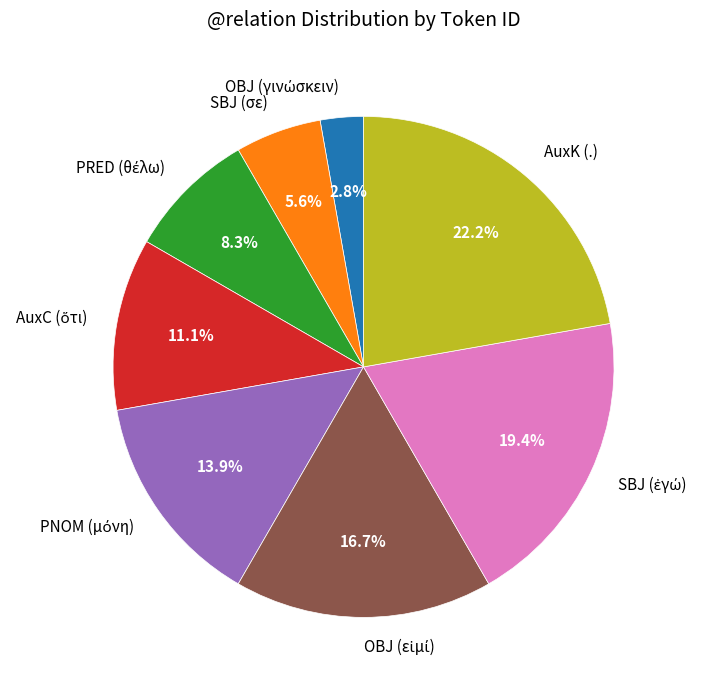

What portion of the pie excludes SBJ (σε)?

94.4%